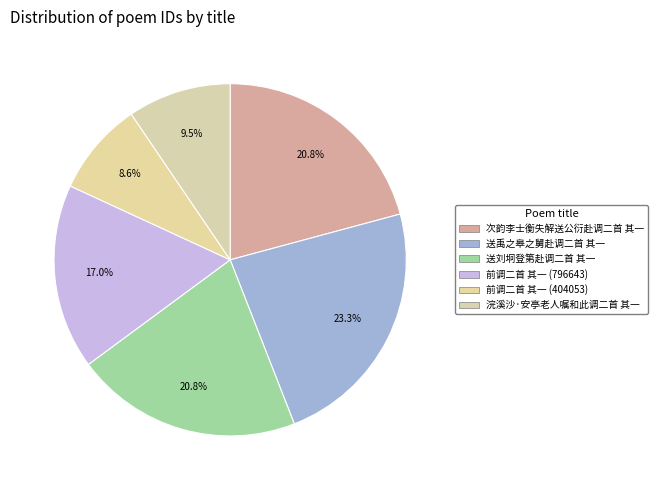

To the nearest percent, what is the difference between the largest and smallest slice percentages?

15%